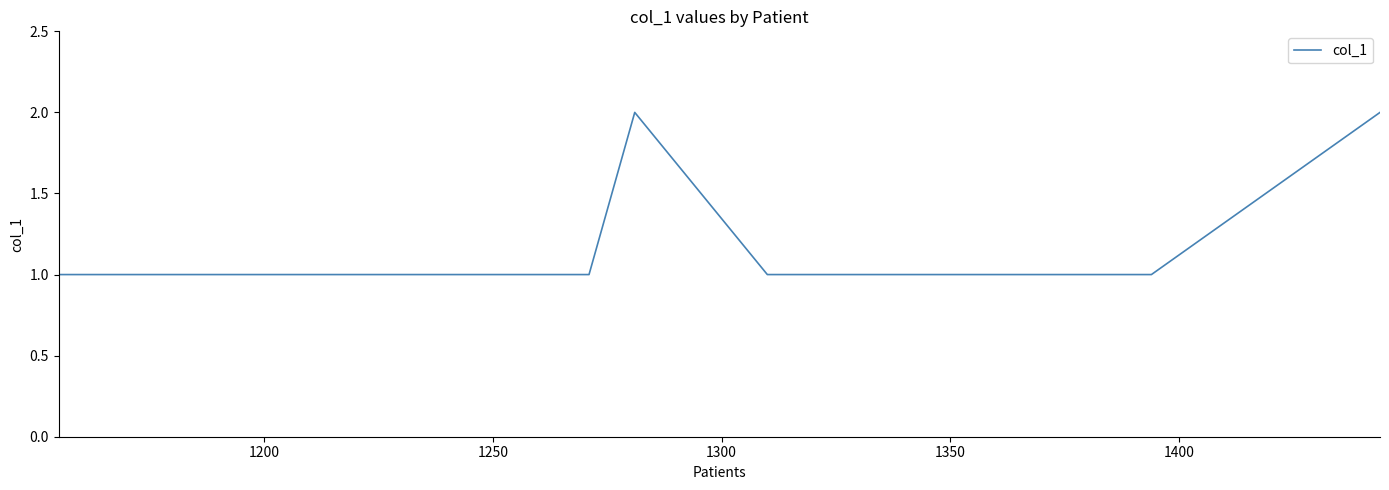

True or false: the data has more than 2 interior local peaks.

False